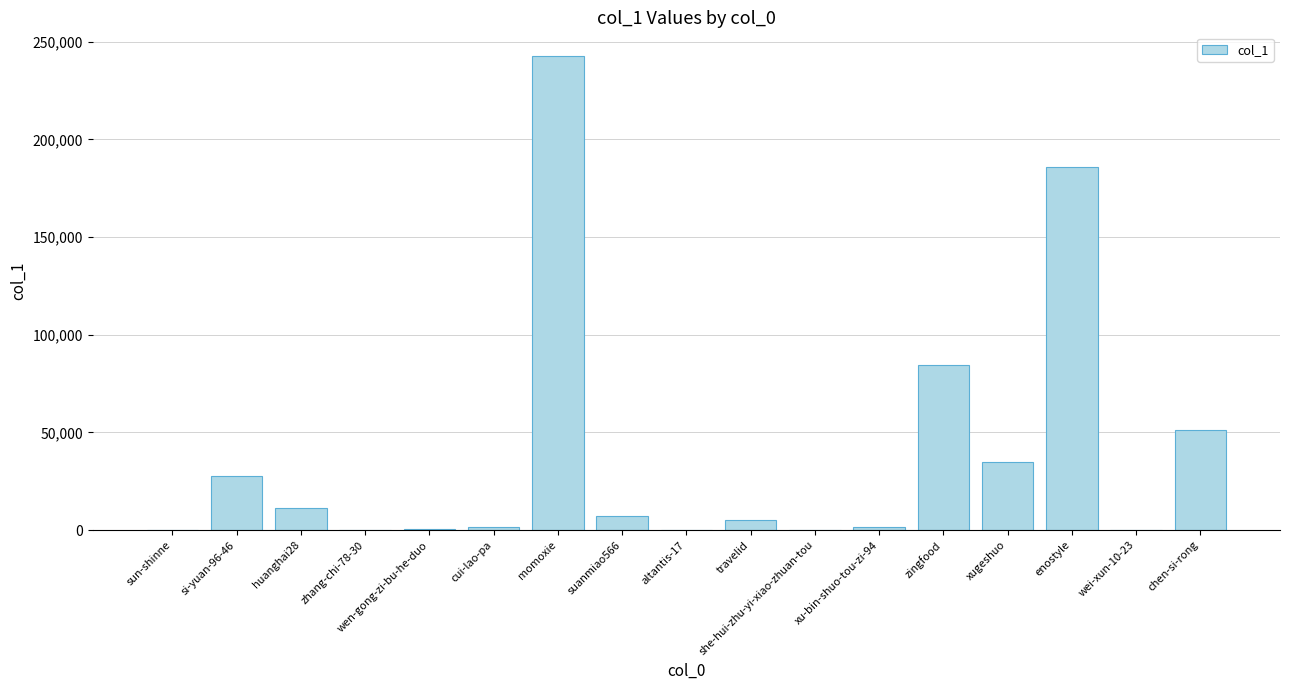

The value at huanghai28 is 11383. True or false?

True